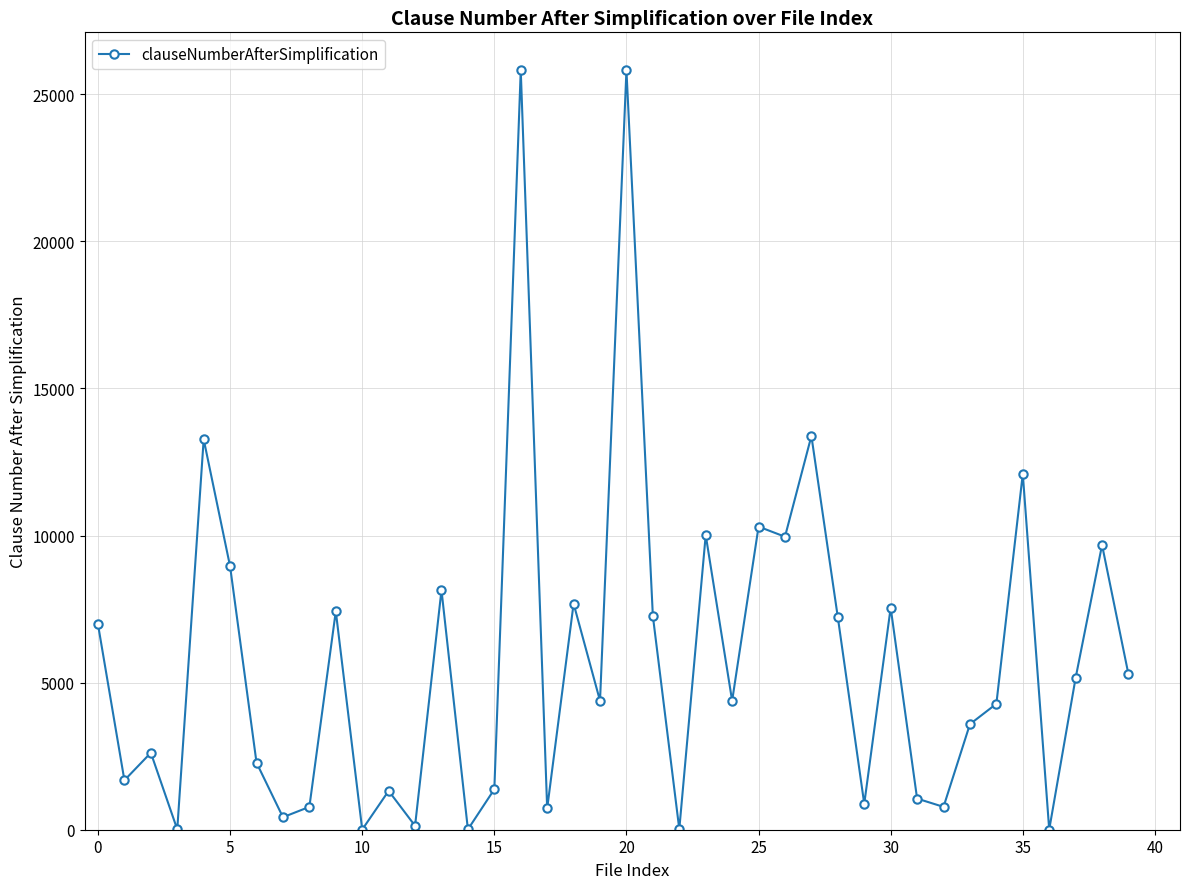

What is the greatest value displayed?

25816